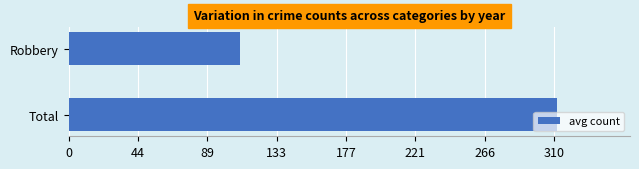

Where is the data nearest to the value 210?

Robbery